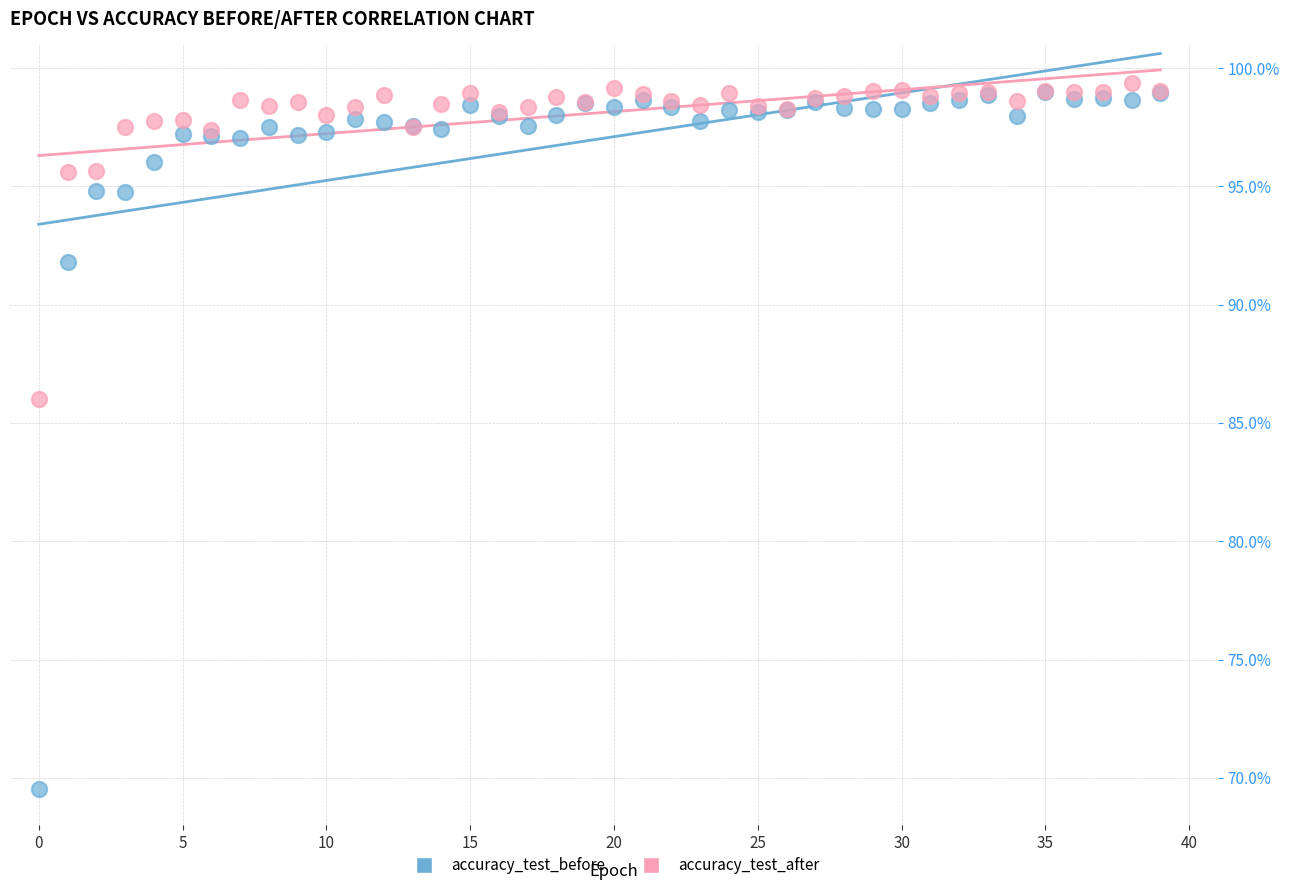

In the accuracy_test_before series, what Y value is closest to 84?

91.8